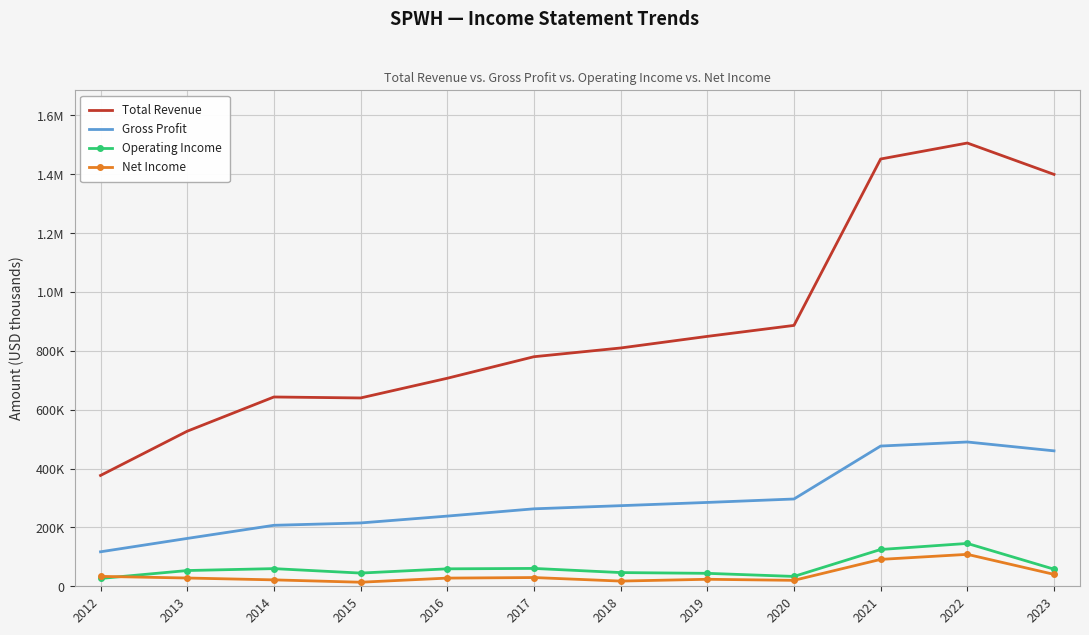

How many data points in Gross Profit are above 273900?

5